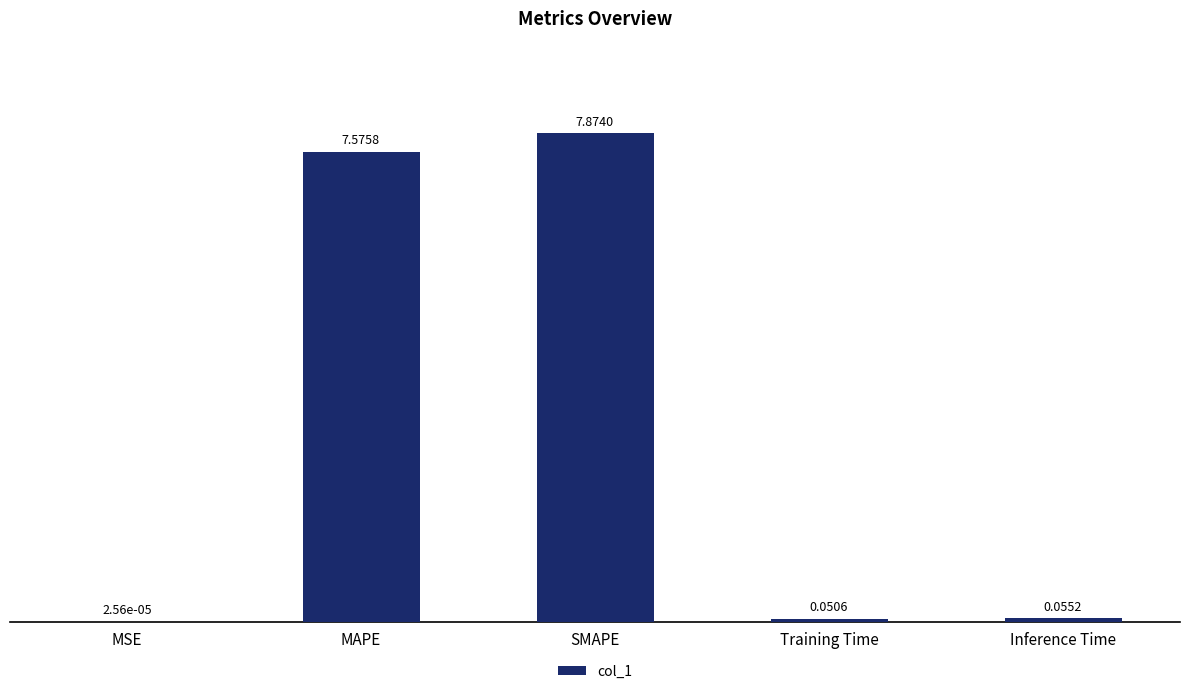

What is the sum of the values at SMAPE and MAPE?

15.4